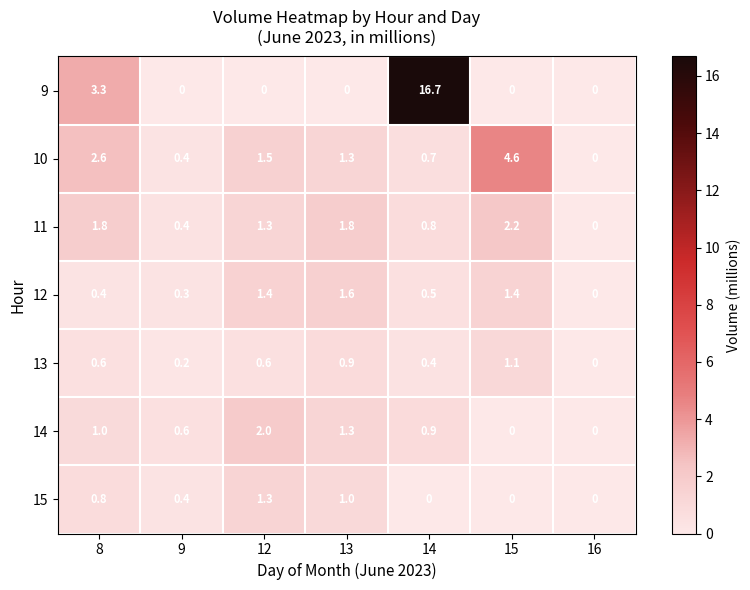

Which series has the largest range (max minus min)?

9